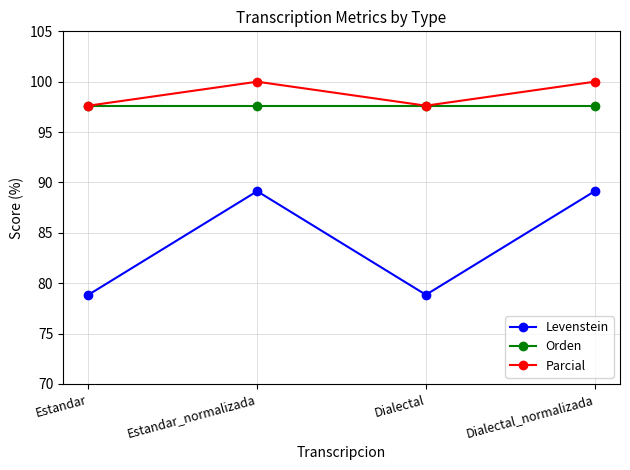

True or false: Levenstein and Parcial intersect in this chart.

False